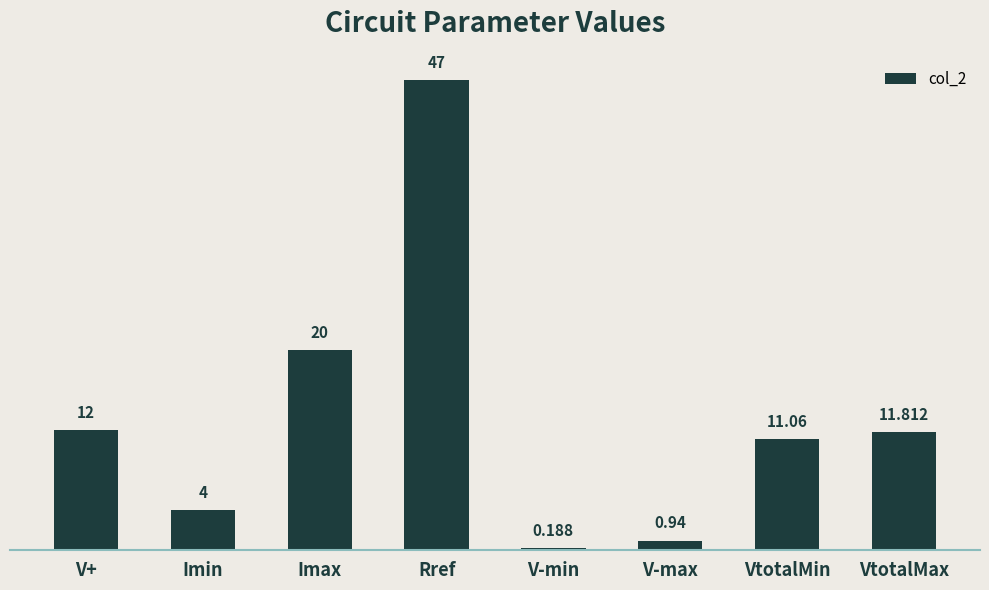

What is the sum of the values at V-min and Rref?

47.2